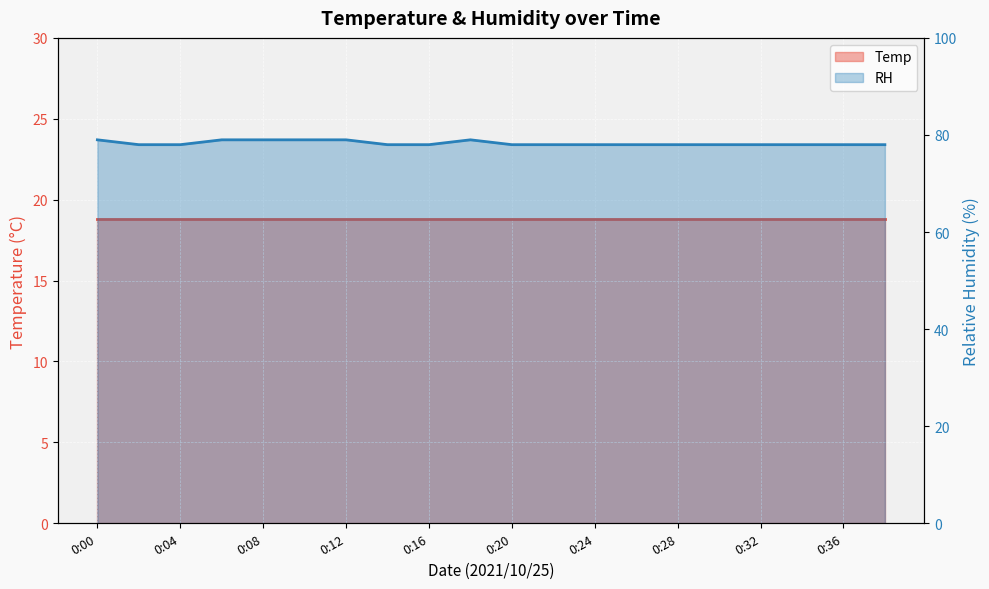

At which category does the chart reach its minimum across all series?

0:02